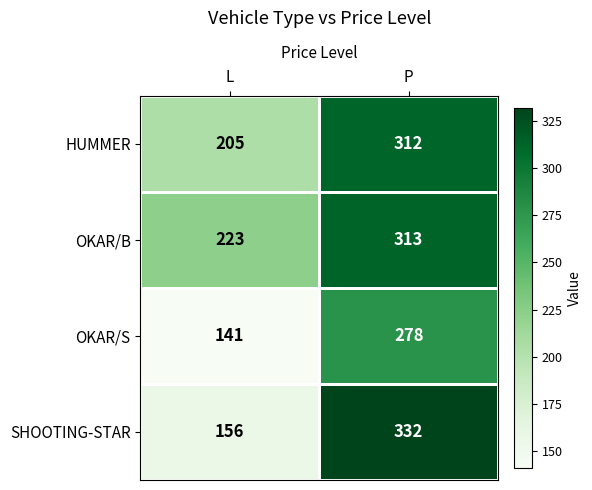

List the series in order of their overall mean, highest first.

OKAR/B, HUMMER, SHOOTING-STAR, OKAR/S